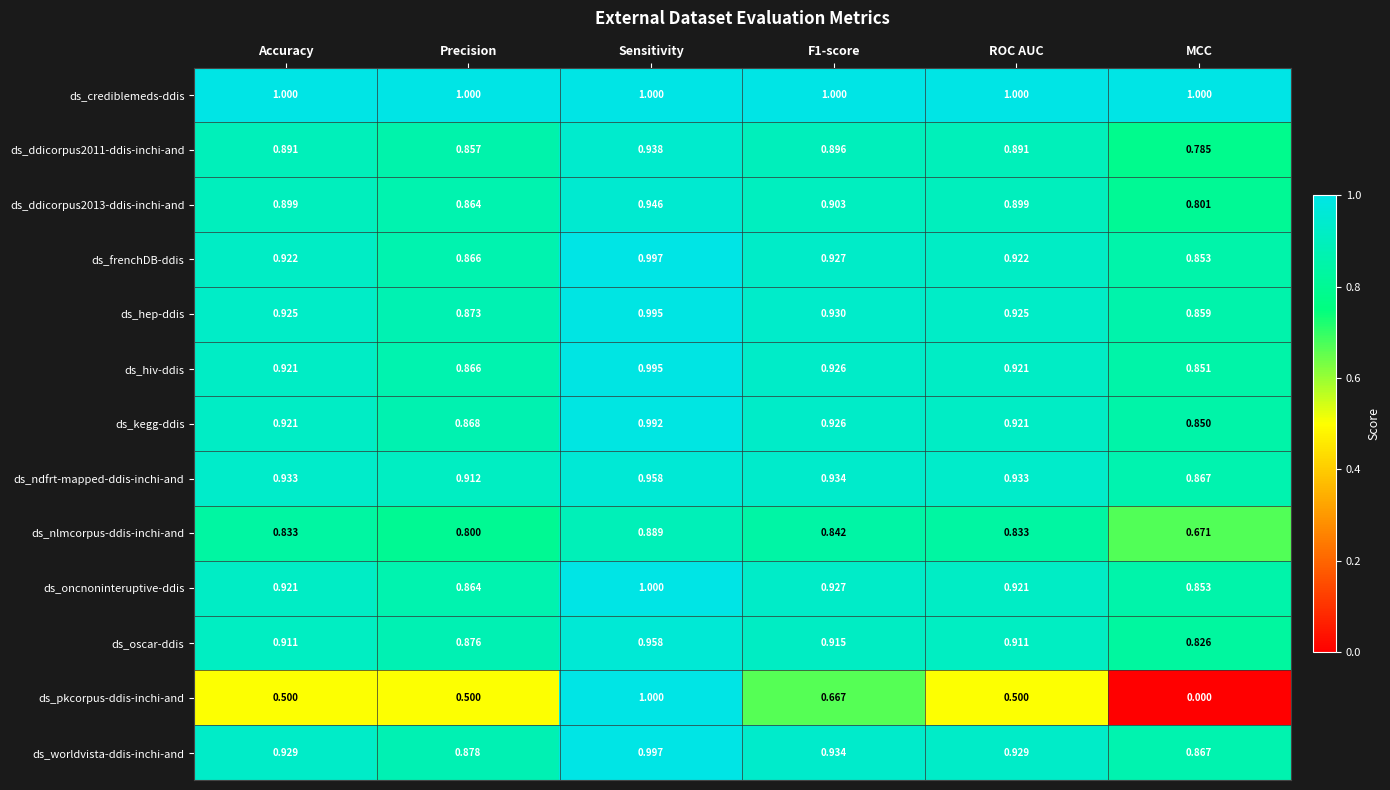

Which series changed the most between F1-score and ROC AUC?

ds_pkcorpus-ddis-inchi-and